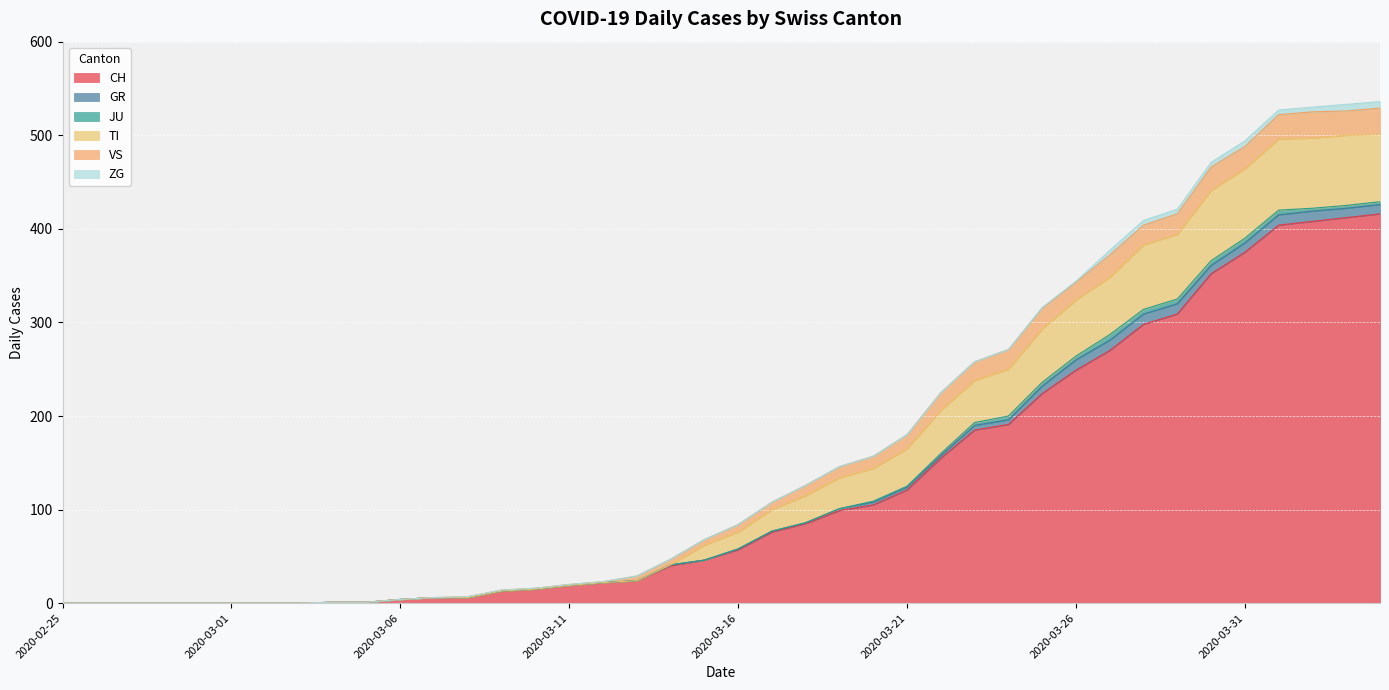

Which series has the largest range (max minus min)?

CH